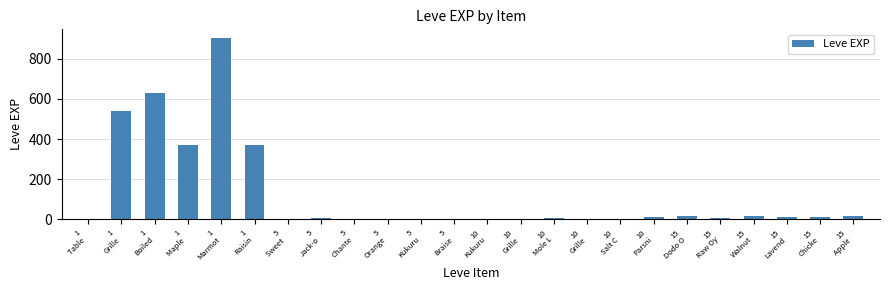

Does the chart contain stacked bars?

No